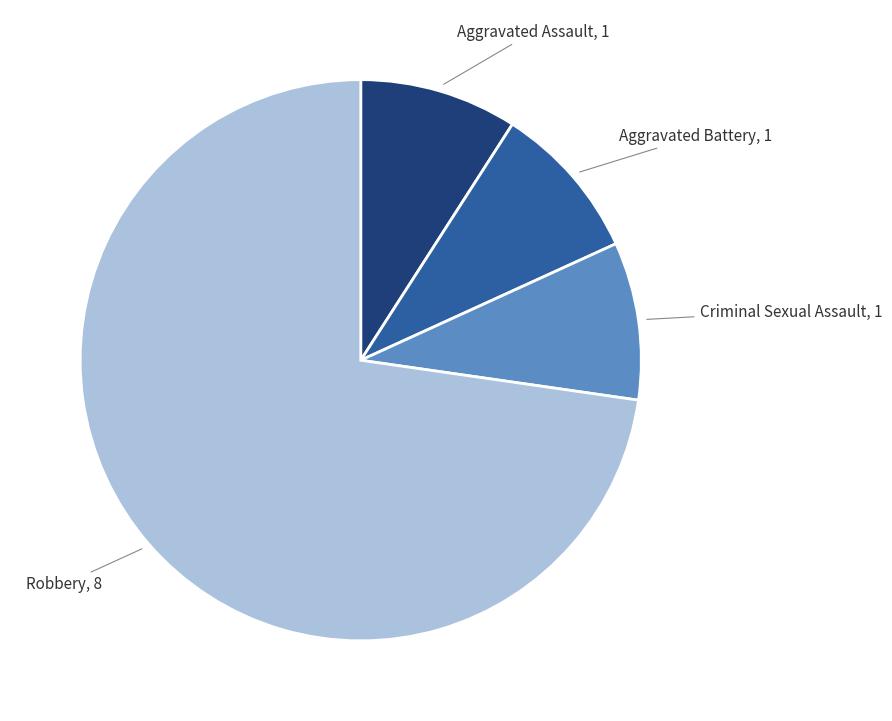

Does any single category account for the majority?

Yes